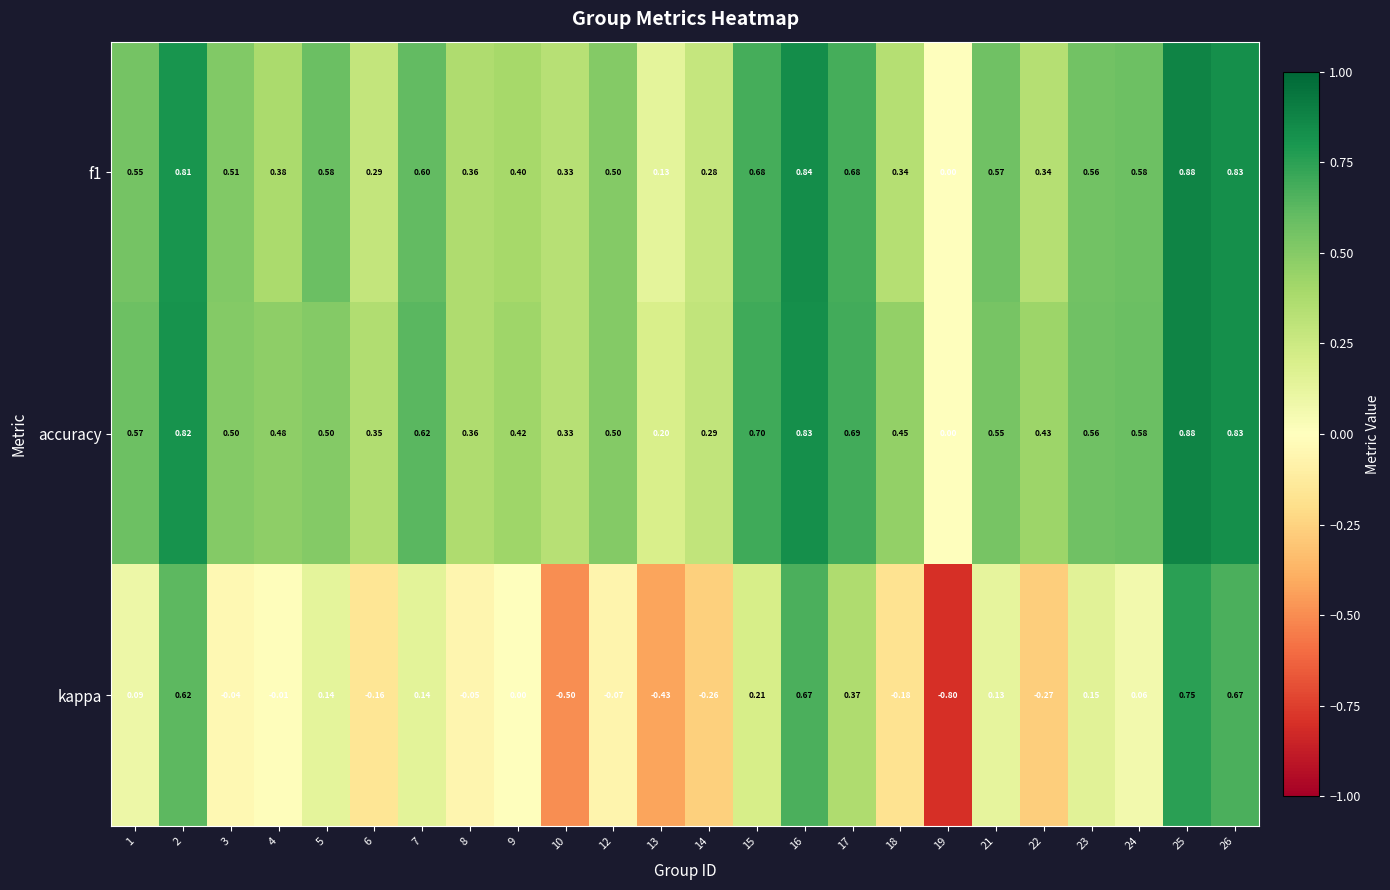

Between 15 and 23, which series saw the biggest shift?

accuracy